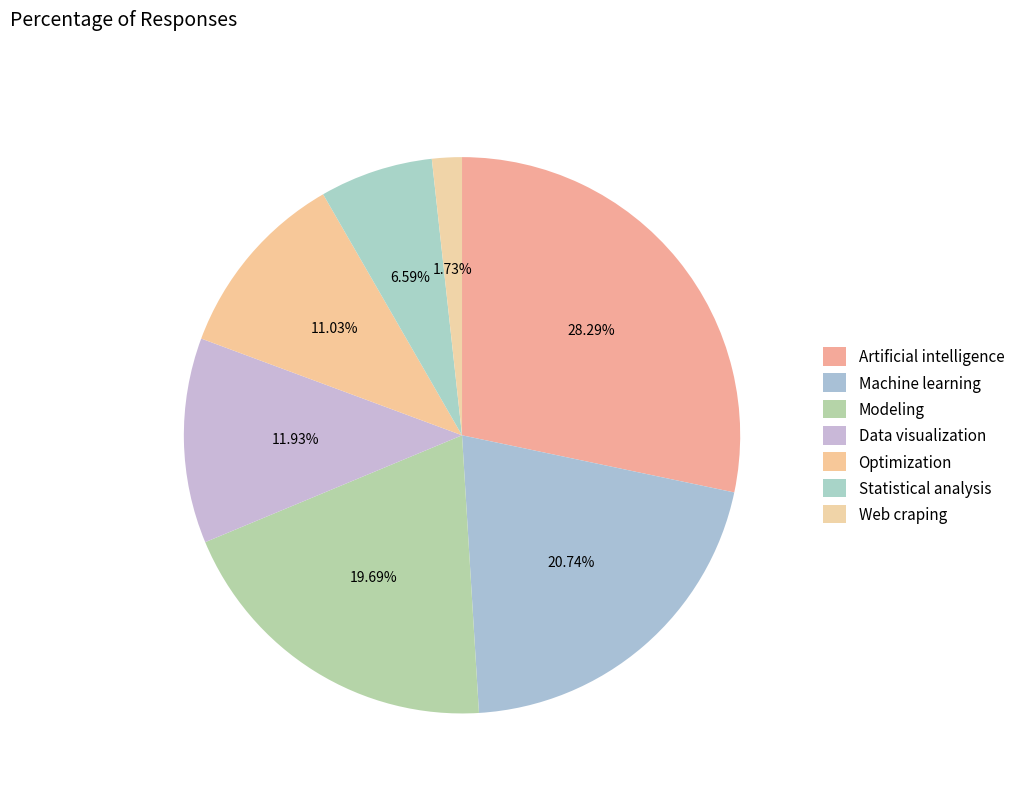

Rank the categories by value from lowest to highest.

Web craping, Statistical analysis, Optimization, Data visualization, Modeling, Machine learning, Artificial intelligence